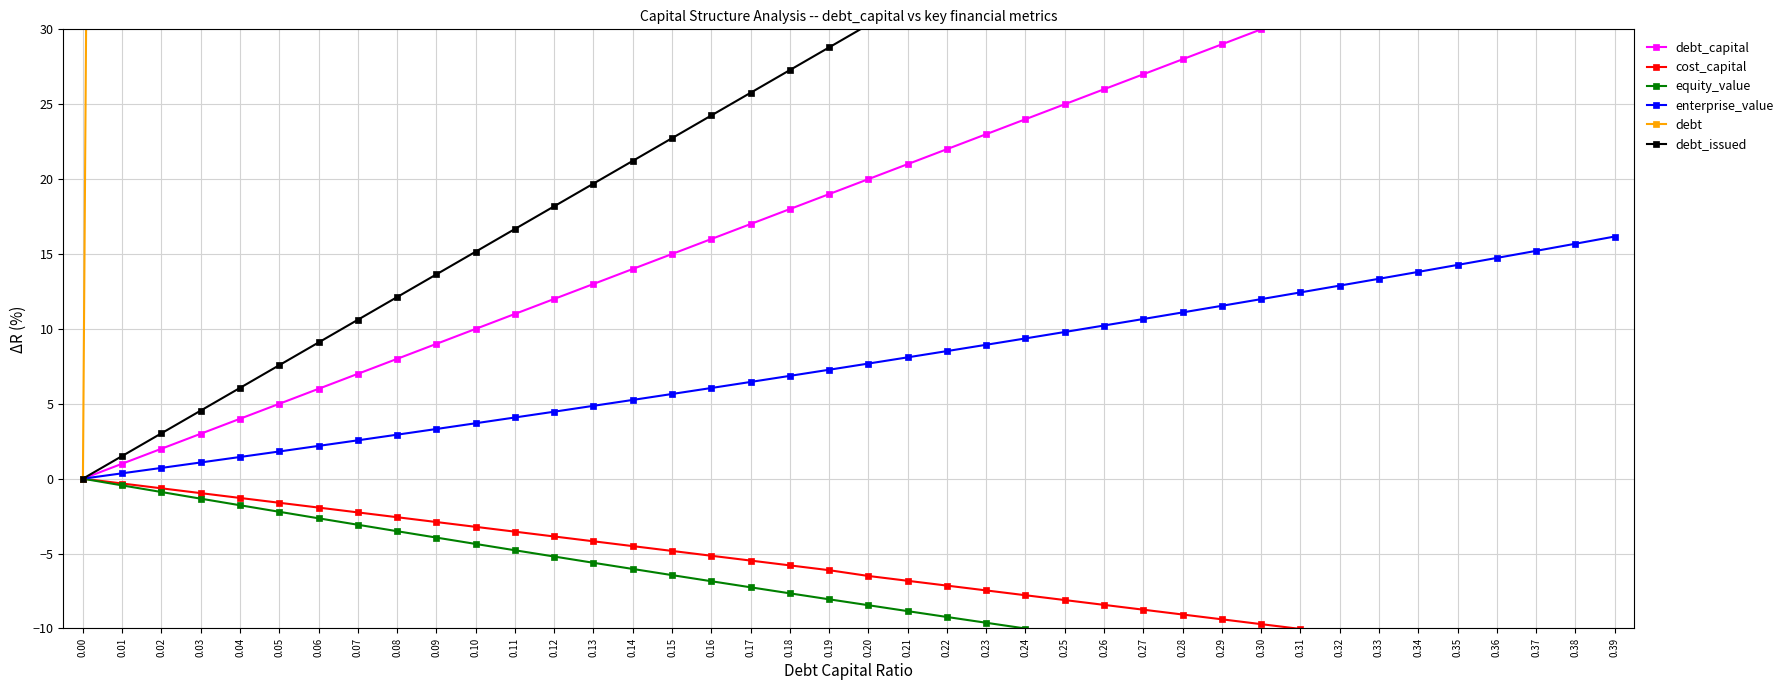

Does the chart have visible grid lines?

Yes